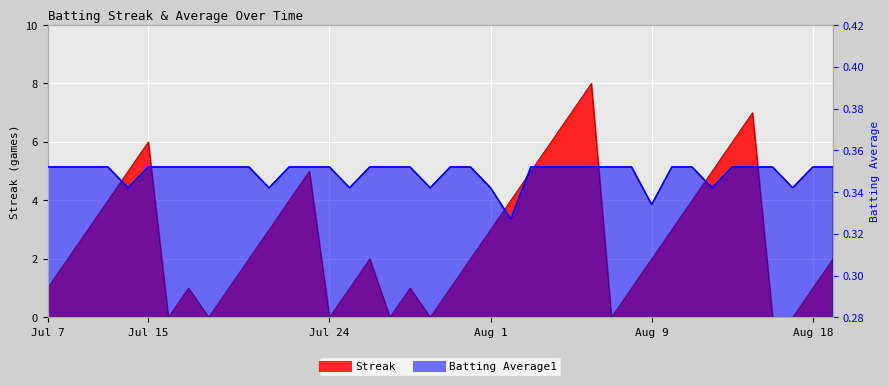

What is the lowest value of the Batting Average1 series?

0.3